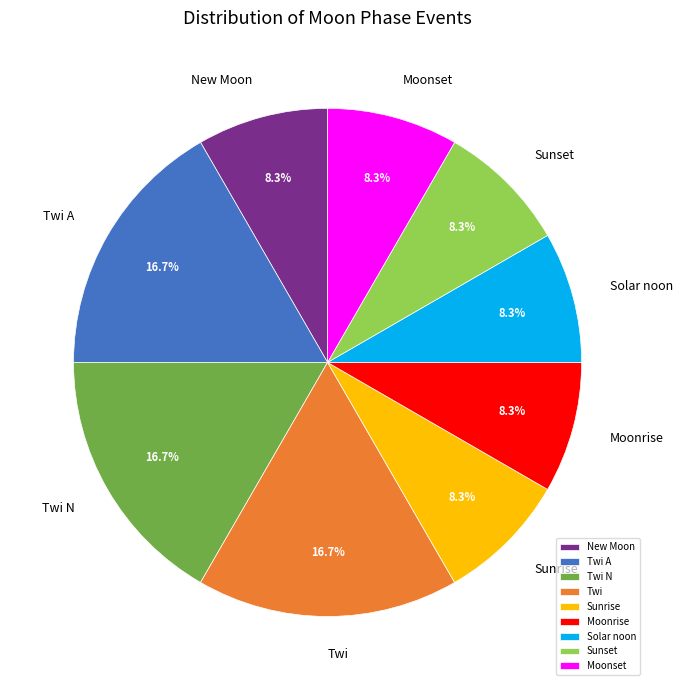

Is the sum of Twi and New Moon greater than half?

No